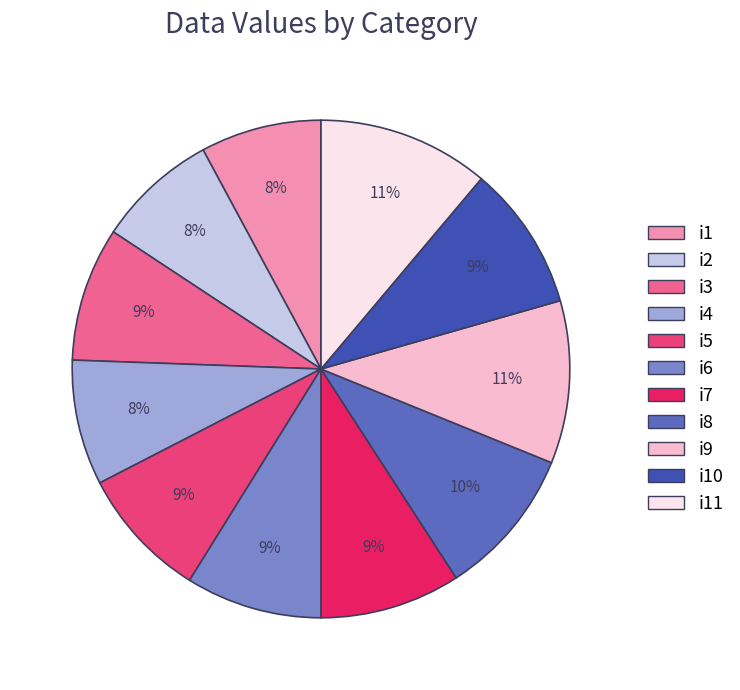

To the nearest percent, what is the average slice percentage?

9%